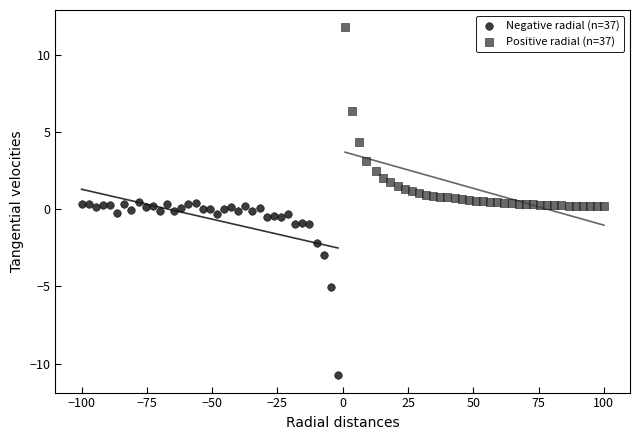

Which series reaches the minimum Y coordinate?

Negative radial (n=37)